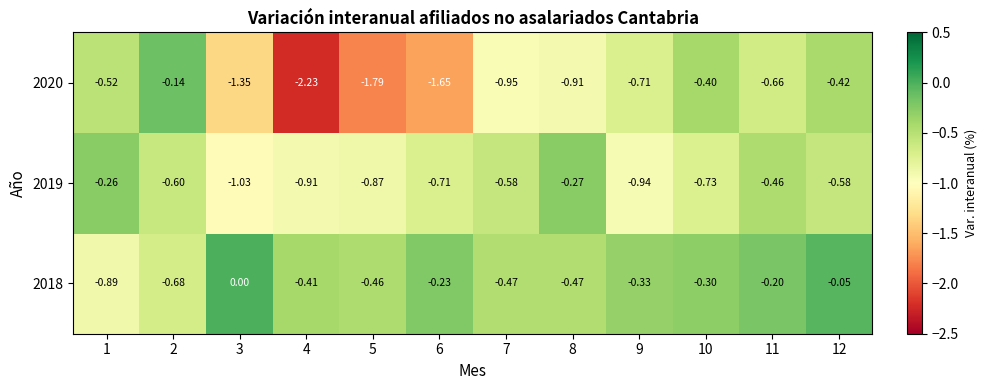

What is the difference between the highest and lowest values at 10?

0.4